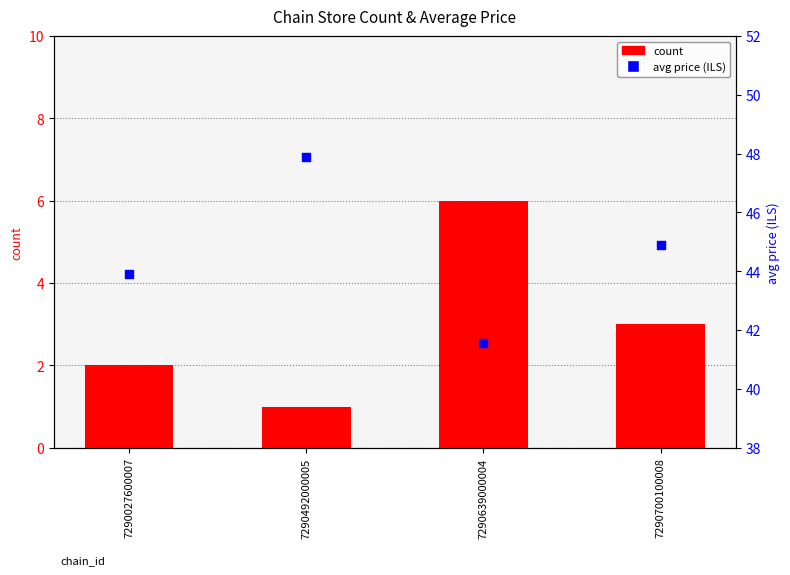

Is the value of avg price (ILS) at 7290639000004 greater than the value of count at 7290027600007?

Yes